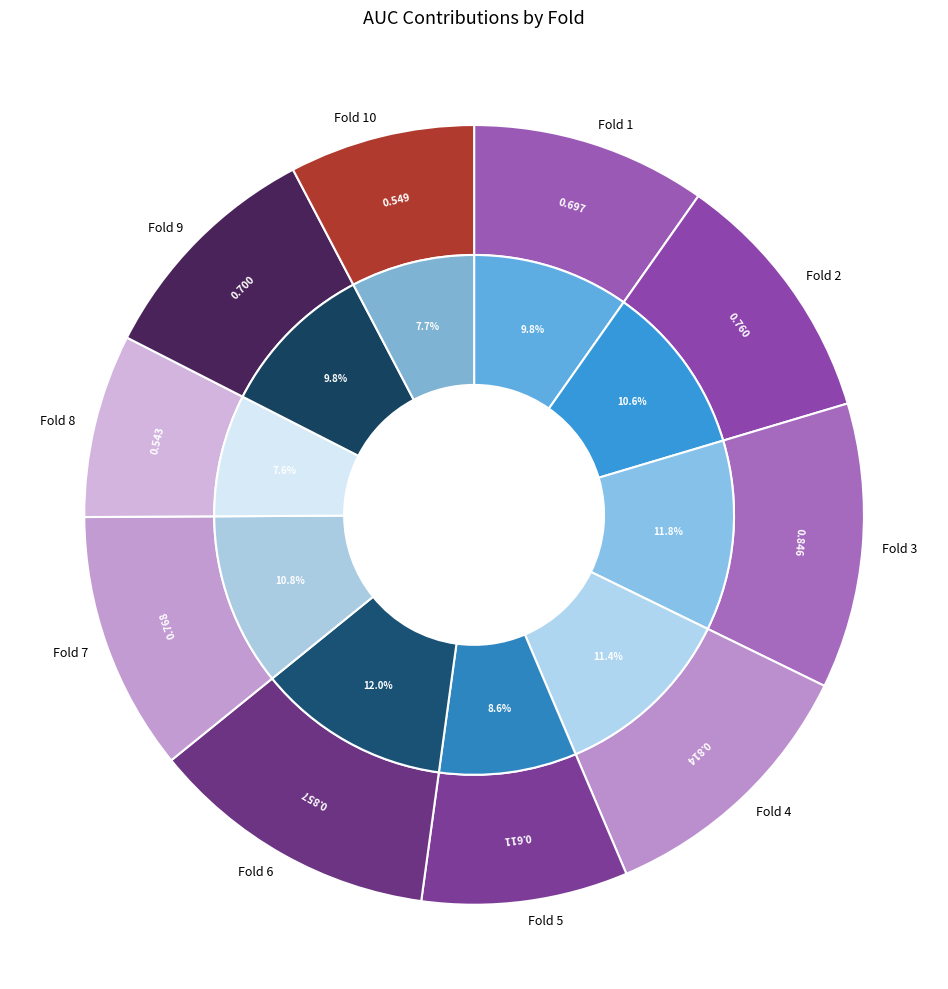

True or false: Fold 8 accounts for 1% of the total.

False